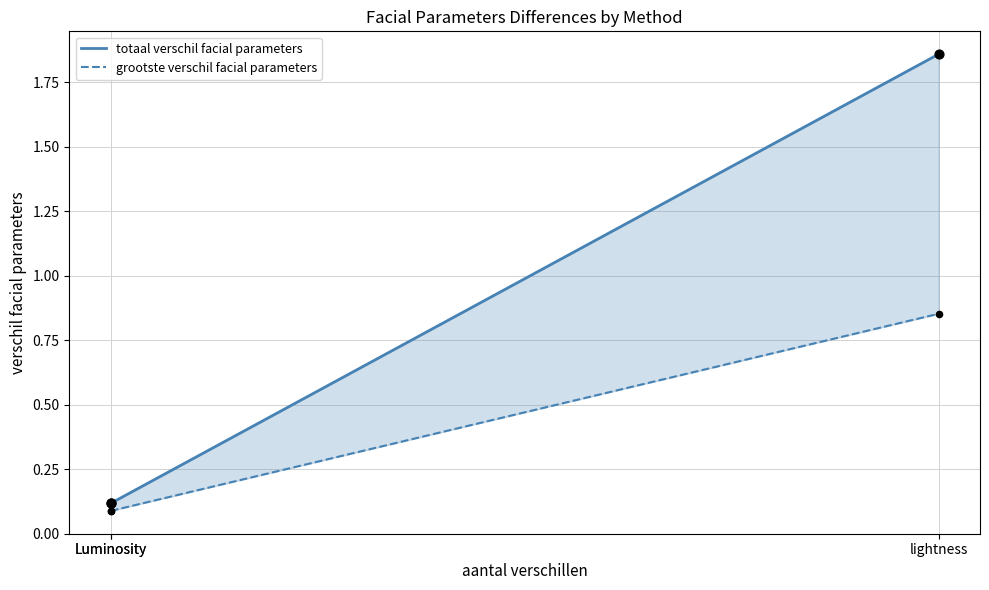

Which series has the largest total across all categories?

totaal verschil facial parameters